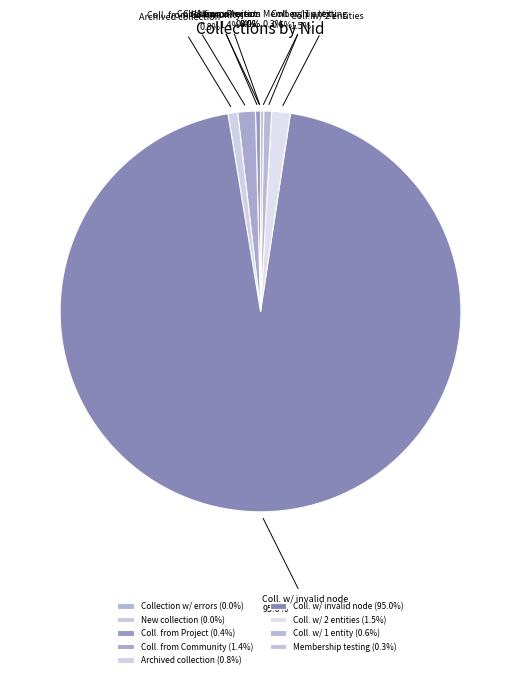

Does any single category account for the majority?

Yes